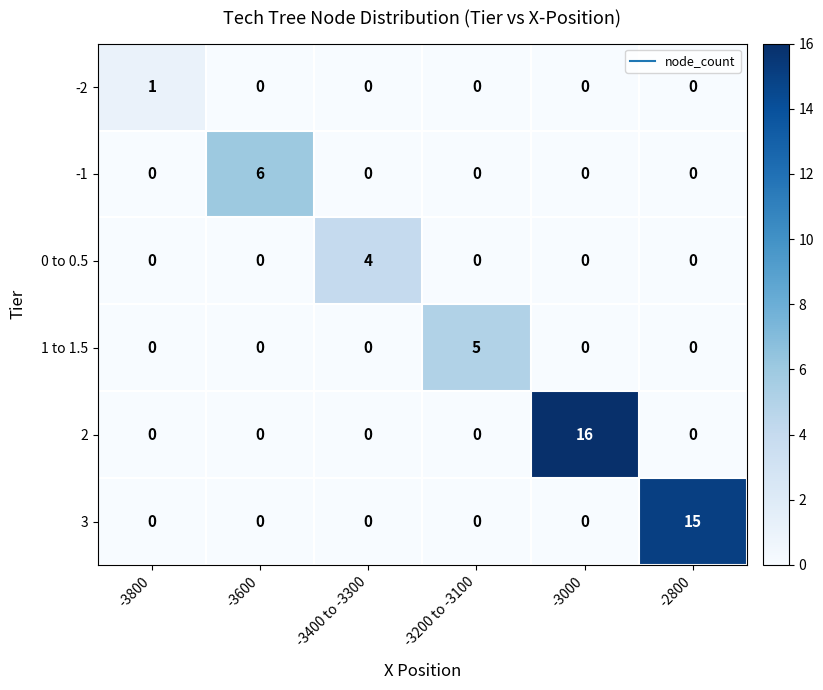

The value of -2 at -3800 is 1. True or false?

True